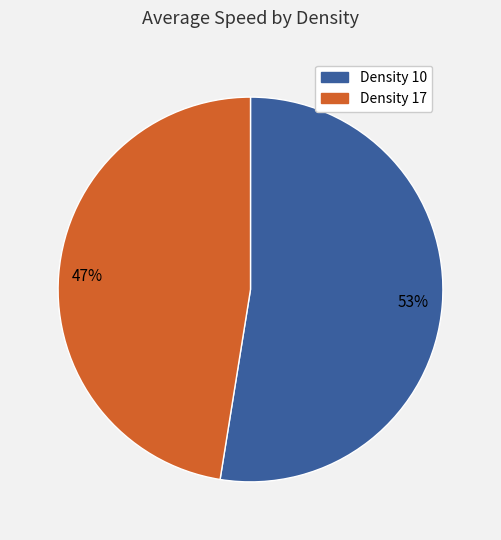

To the nearest percent, what is the average slice percentage?

50%